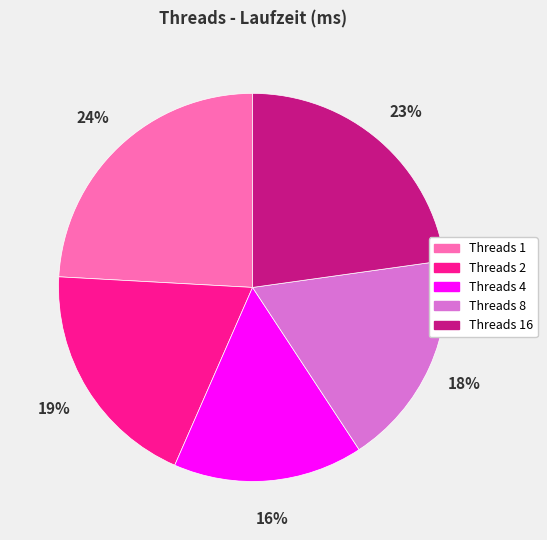

Between Threads 2 and Threads 4, which is larger?

Threads 2